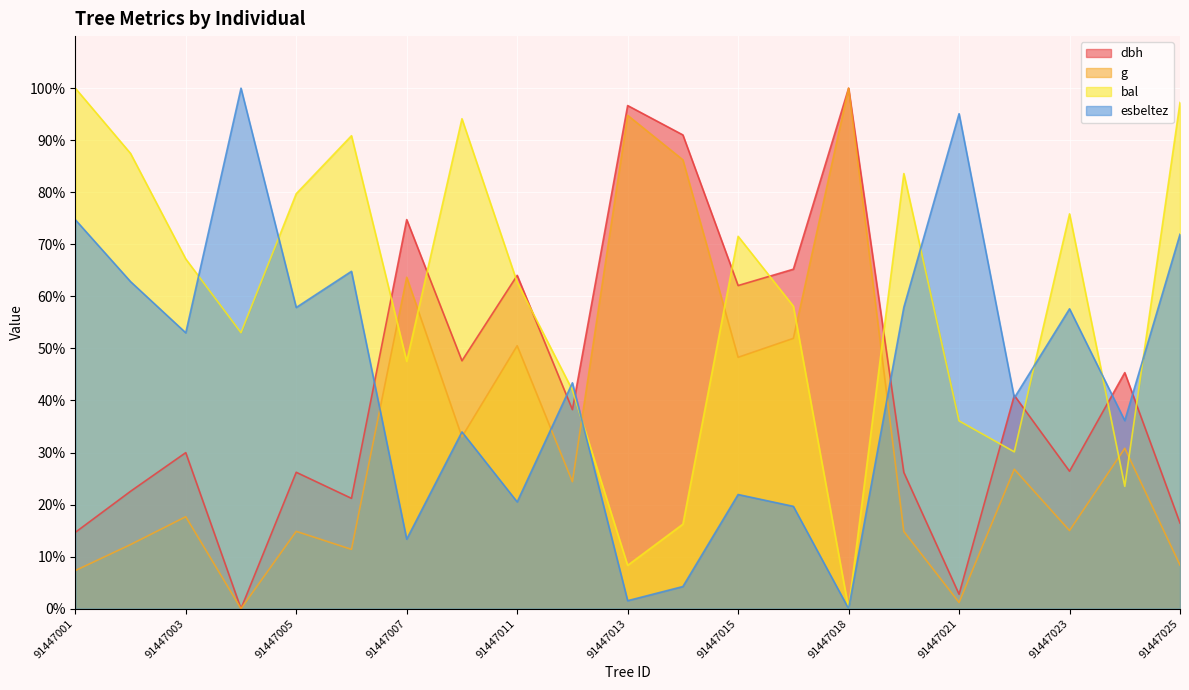

What is the difference between the bal values at 91447017 and 91447022?

28.0